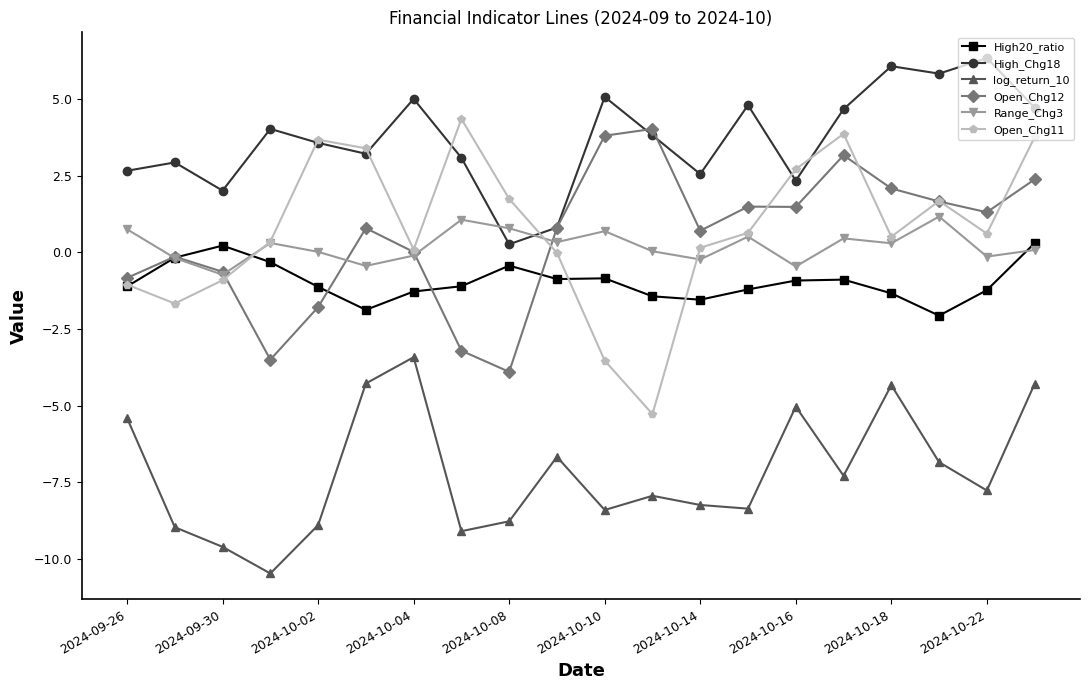

What is the value of the Open_Chg12 point at the 12th from the left?

4.0